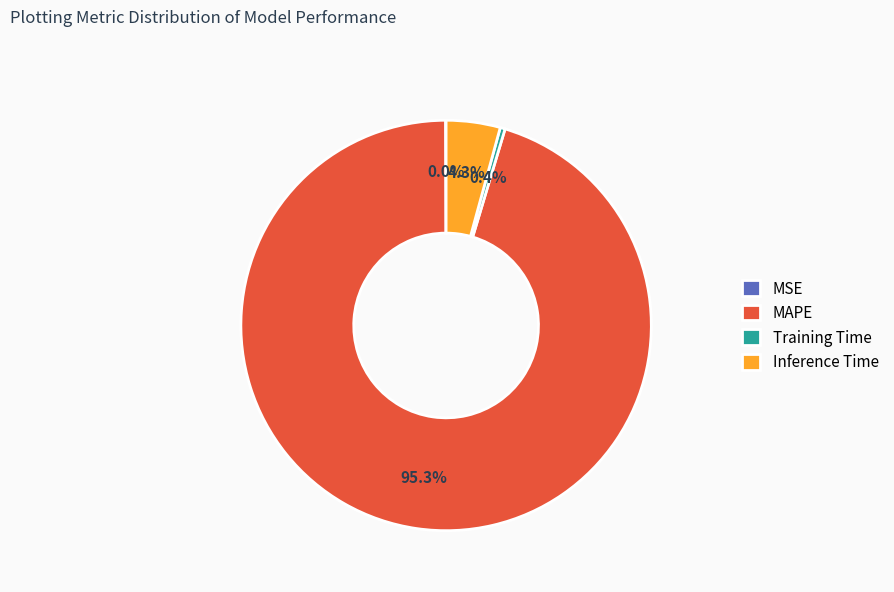

What is the largest slice in the pie chart?

MAPE